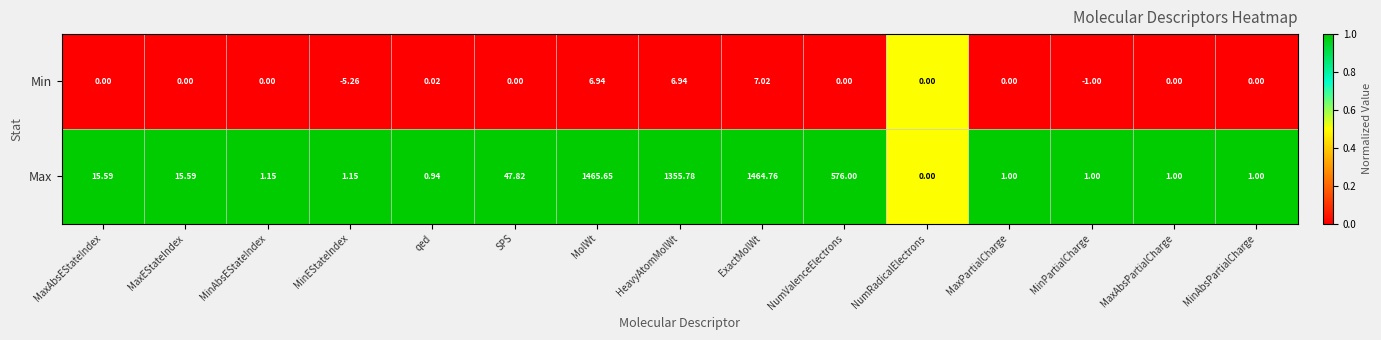

Count the number of categories in the chart.

15